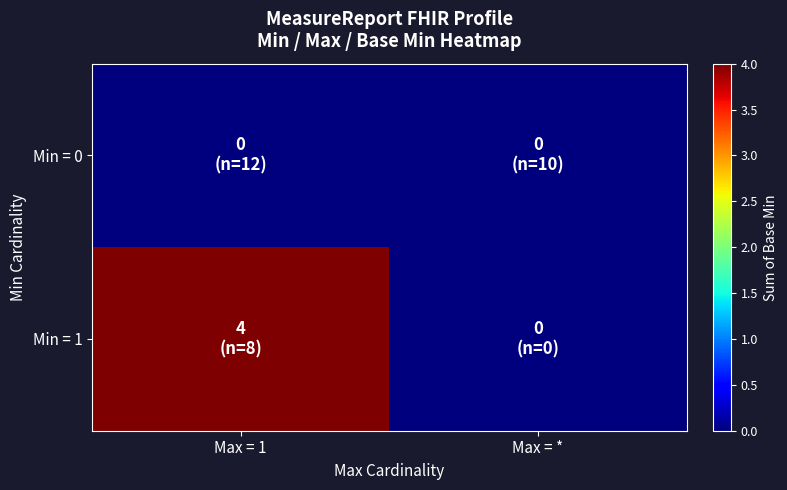

Count the number of data series in this chart.

2